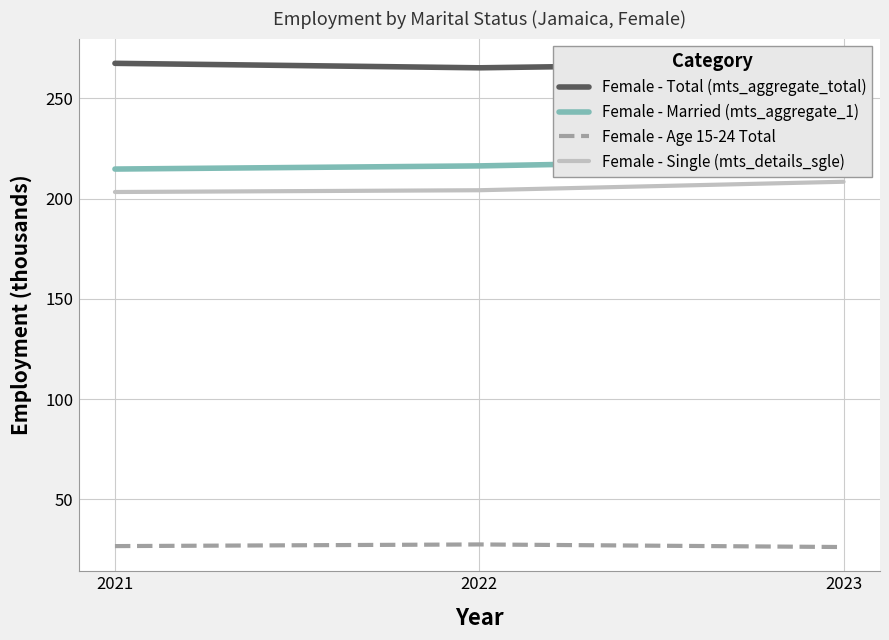

Reading right to left, transcribe all the data shown in this chart.

Female - Total (mts_aggregate_total): 267.8	265.3	267.5
Female - Married (mts_aggregate_1): 219.7	216.3	214.8
Female - Age 15-24 Total: 26.2	27.5	26.6
Female - Single (mts_details_sgle): 208.4	204.2	203.3